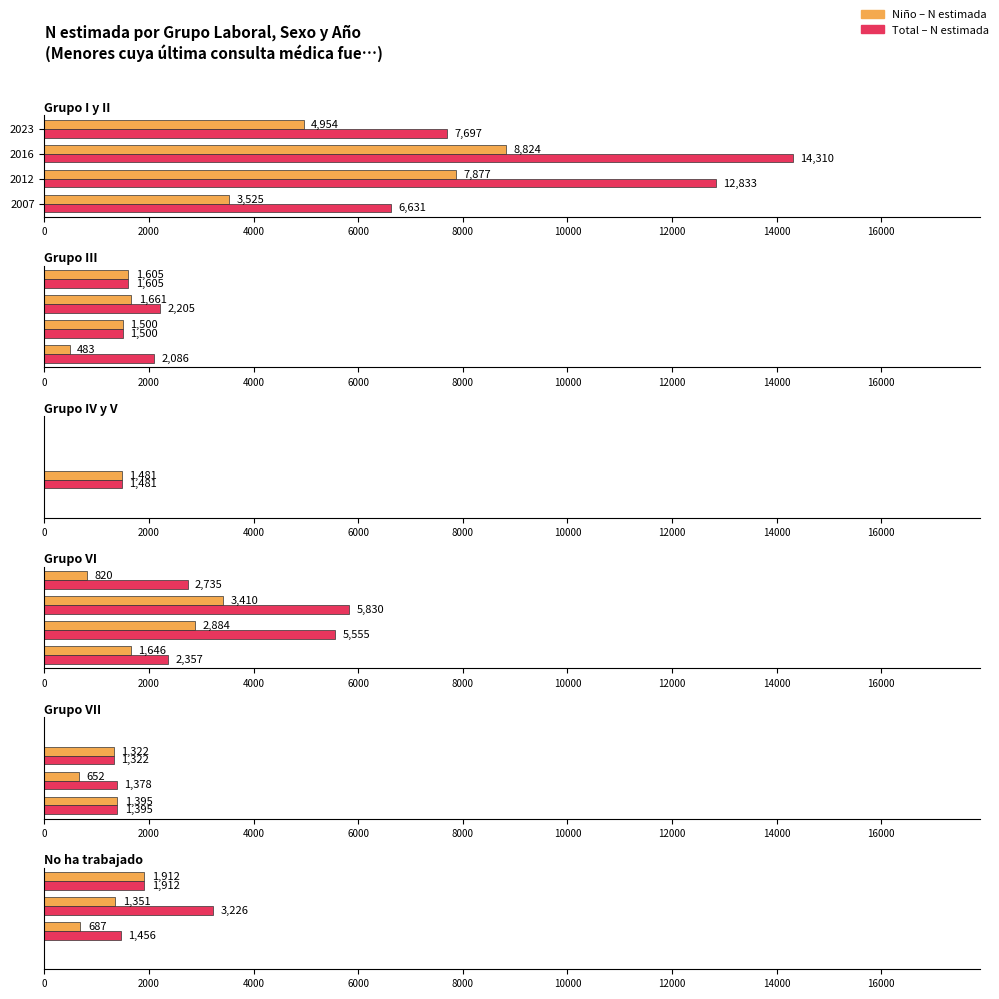

List the series in order of their peak value, lowest first.

Niño – N estimada, Total – N estimada